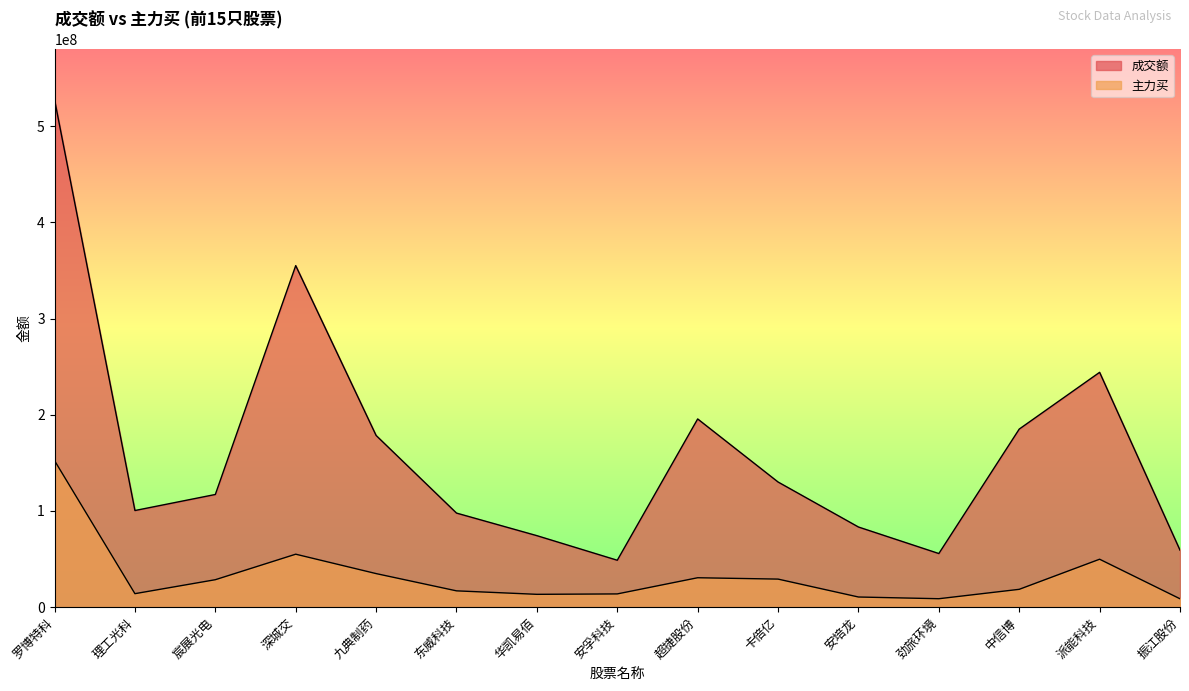

How many interior local peaks does the 主力买 series have?

3